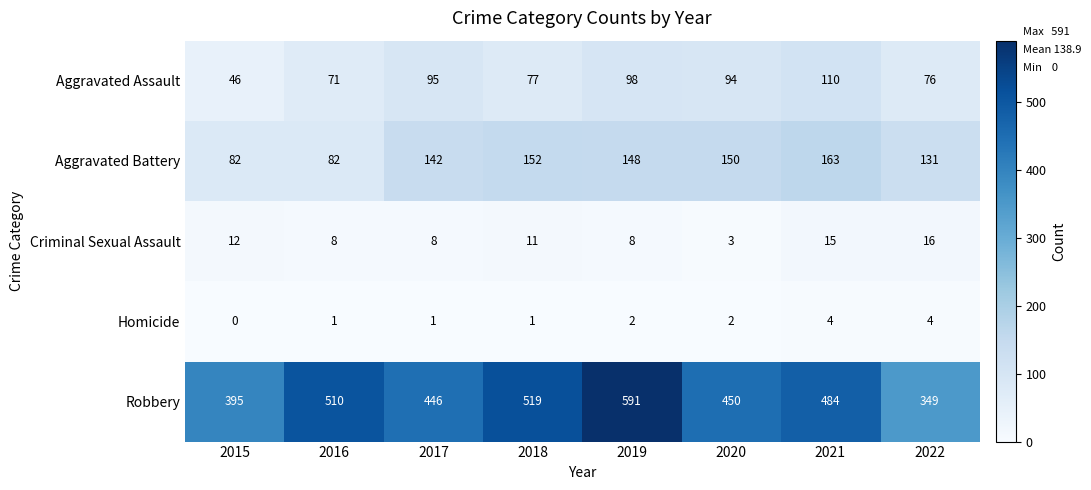

What is the sum of all Robbery values?

3744